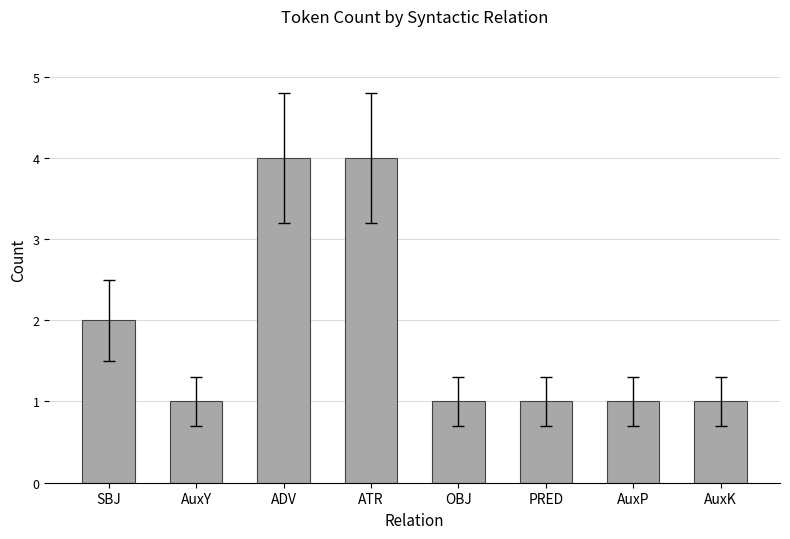

What is the value of the 5th bar from the left?

1